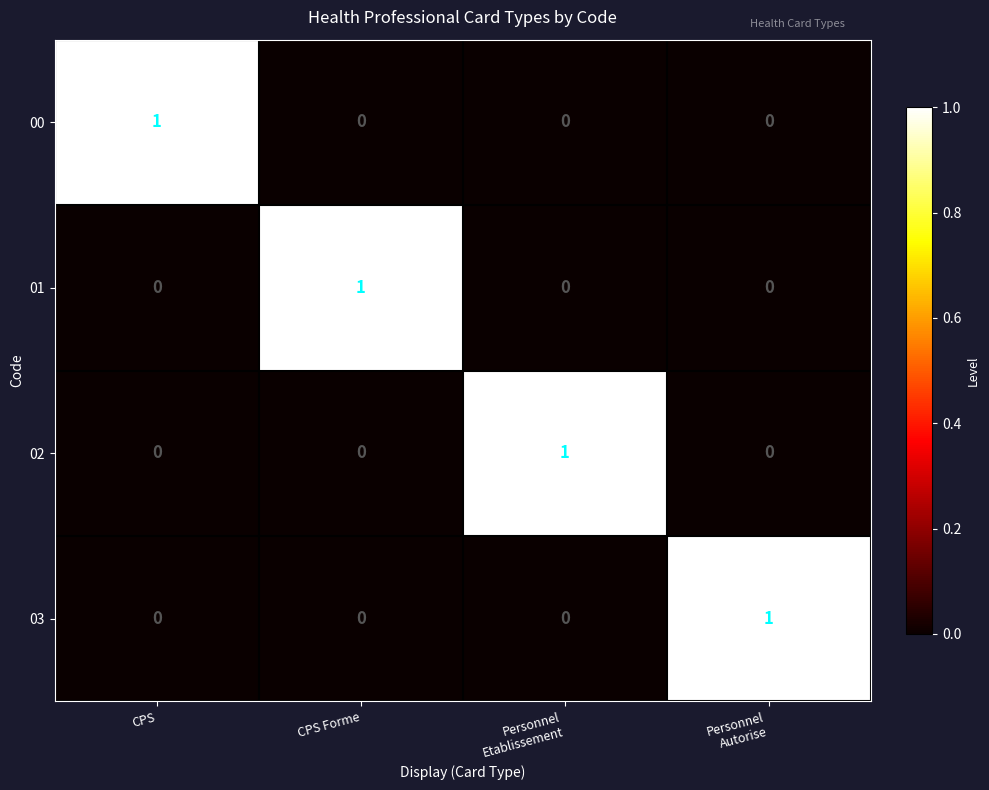

Reading left to right, what are all the values shown in this chart?

00: 1	0	0	0
01: 0	1	0	0
02: 0	0	1	0
03: 0	0	0	1